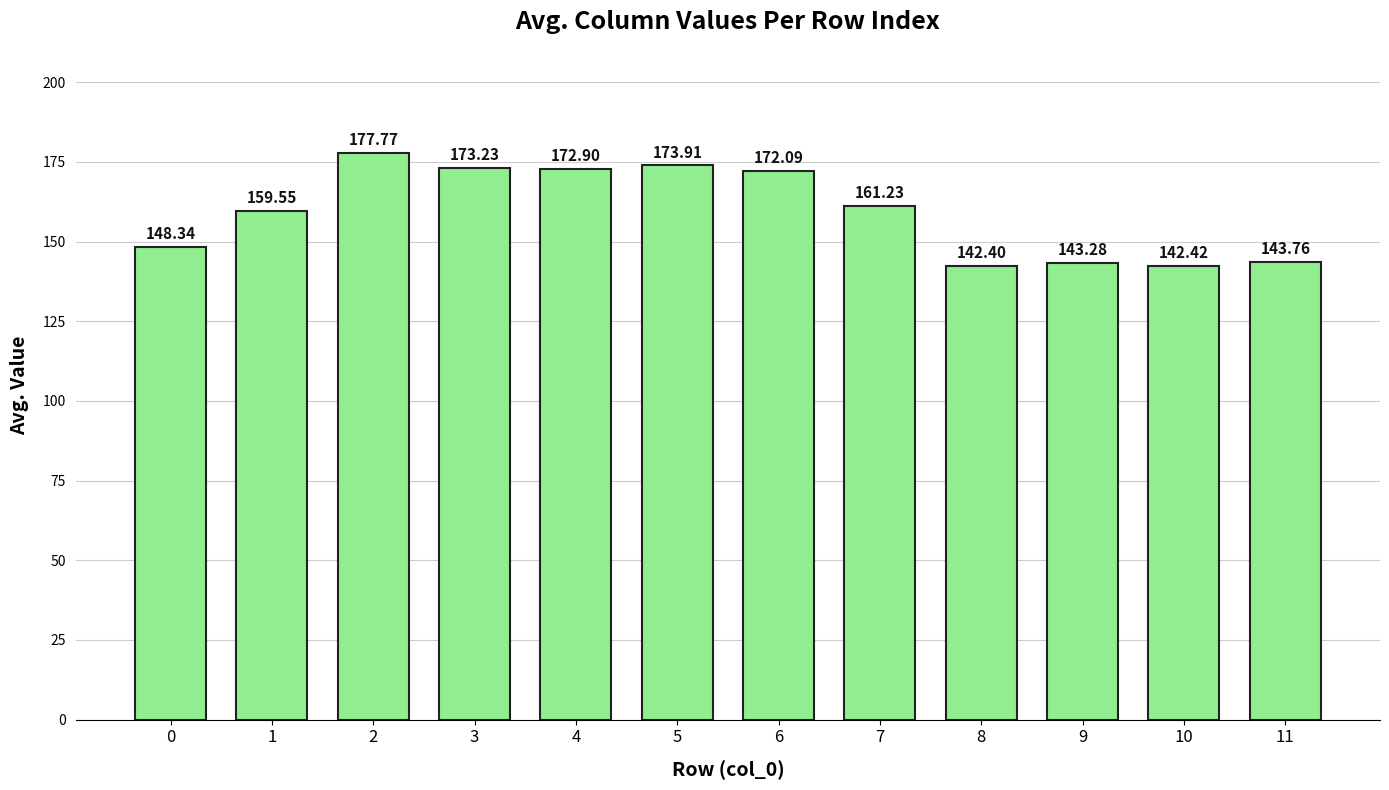

What is the sum of all values?

1910.9